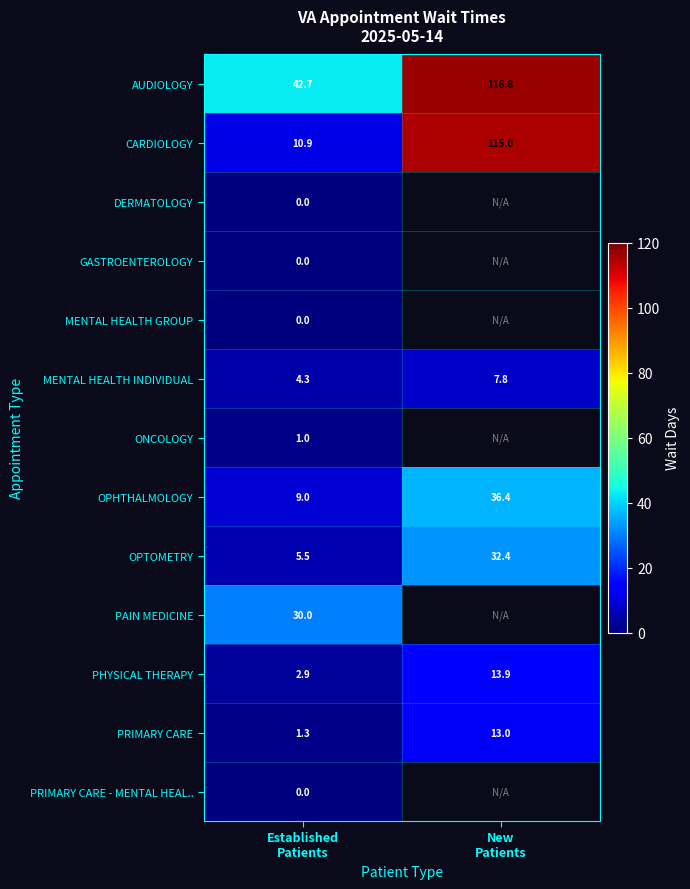

How many data points in PHYSICAL THERAPY are above 13?

1